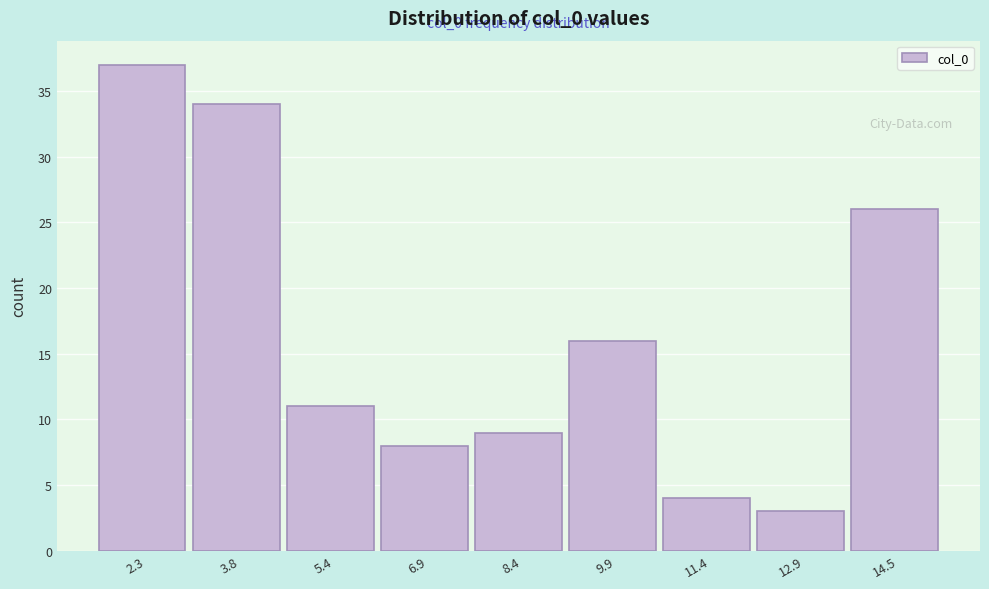

Over which range of the x-axis is the bar tallest?

1.6 to 3.0